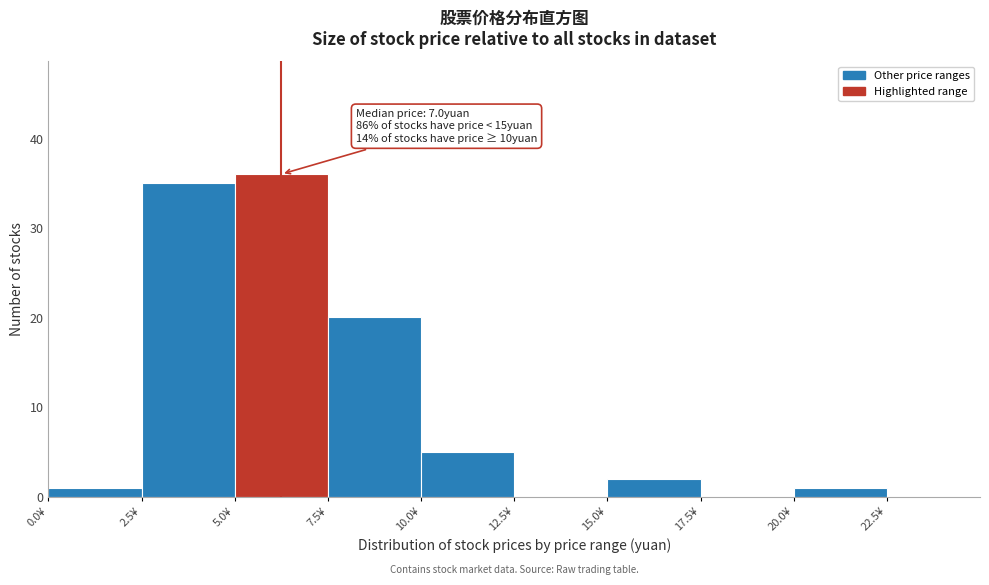

Over which range of the x-axis is the bar tallest?

5.0 to 7.5